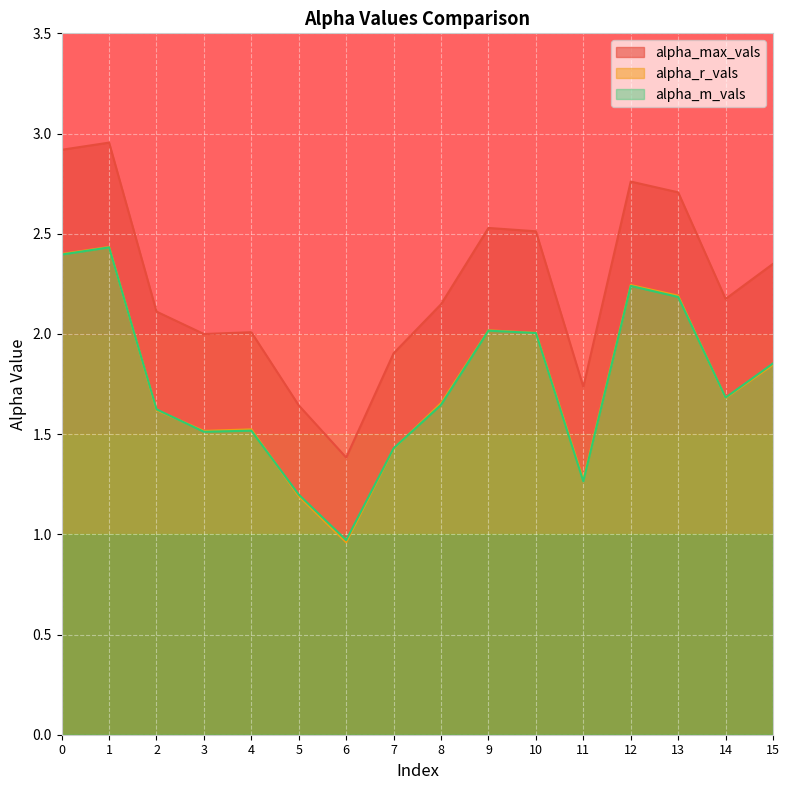

At how many categories does at least one series exceed 1?

16